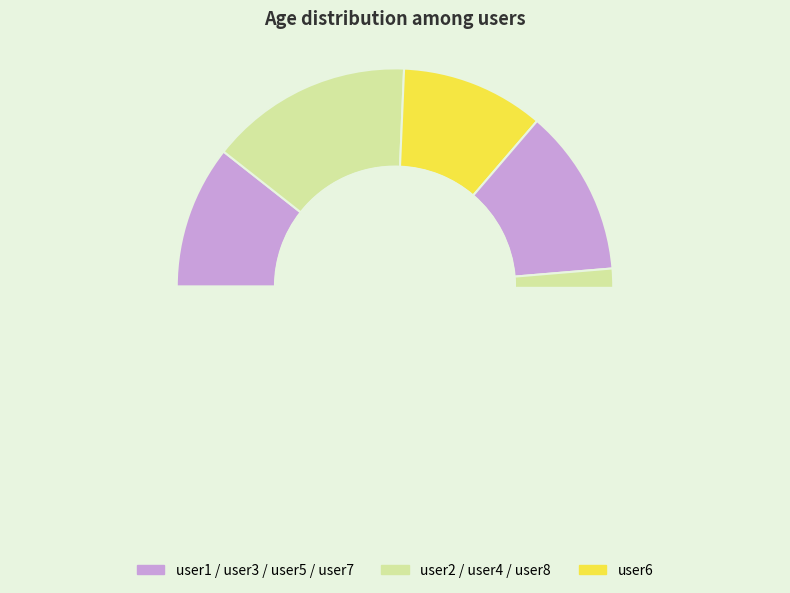

How much of the chart is everything except user8?

89.4%